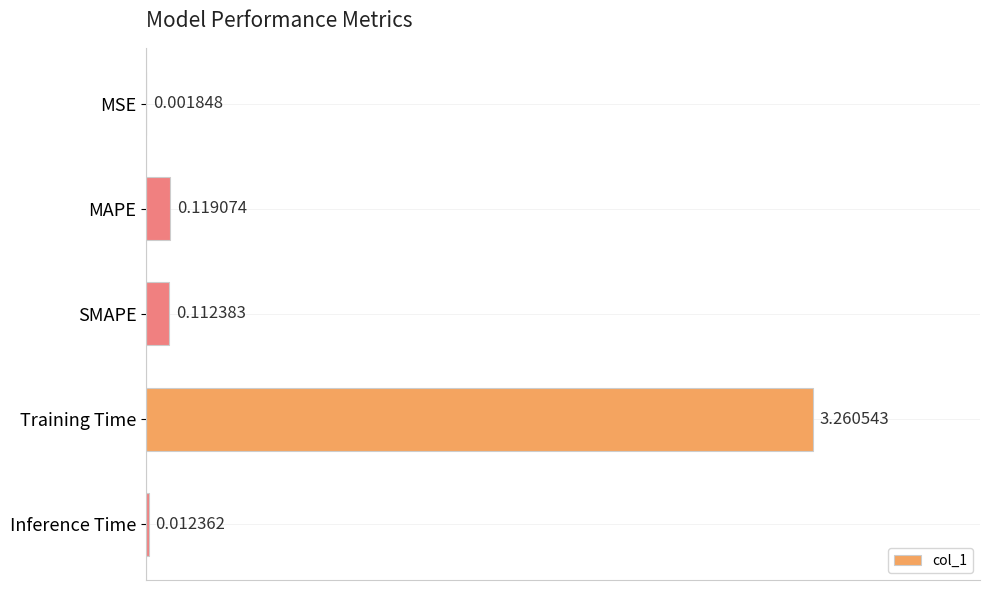

Count the number of data series in this chart.

1